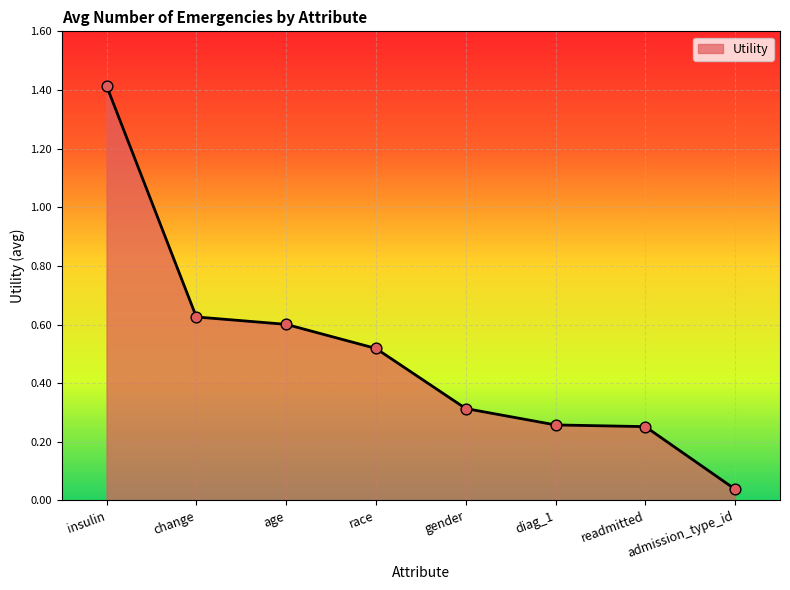

What is the change in value from insulin to gender?

-1.1